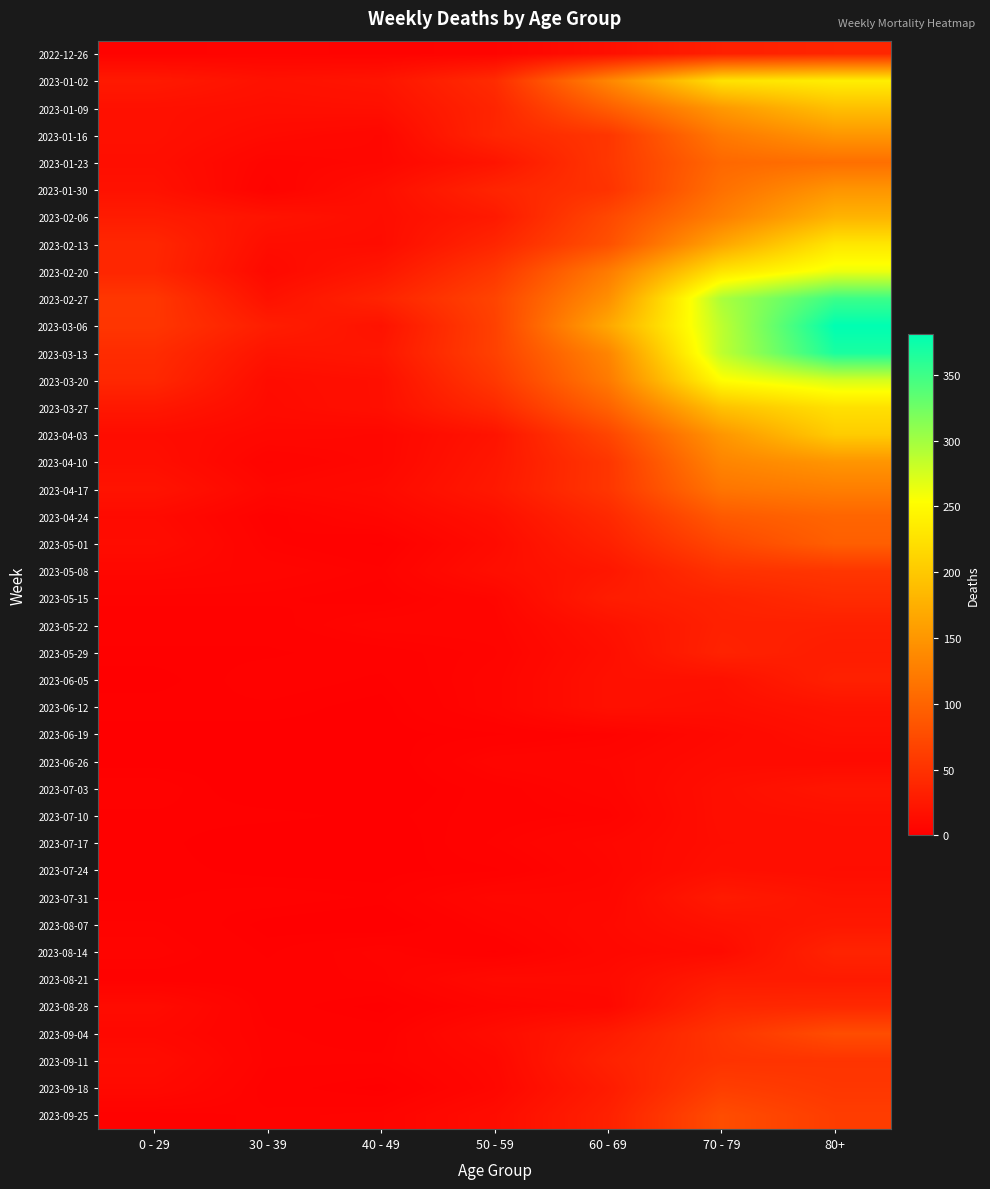

Rank the series at 30 - 39 from highest to lowest value.

2023-03-06, 2023-02-06, 2023-03-13, 2023-01-02, 2023-02-27, 2023-01-09, 2023-02-13, 2023-03-20, 2023-03-27, 2023-01-16, 2023-02-20, 2023-04-03, 2023-04-17, 2023-01-23, 2023-05-08, 2022-12-26, 2023-04-10, 2023-01-30, 2023-05-01, 2023-05-15, 2023-09-04, 2023-09-11, 2023-09-25, 2023-04-24, 2023-05-22, 2023-06-05, 2023-07-31, 2023-08-21, 2023-08-28, 2023-09-18, 2023-05-29, 2023-06-12, 2023-07-10, 2023-08-14, 2023-06-19, 2023-06-26, 2023-07-24, 2023-08-07, 2023-07-03, 2023-07-17